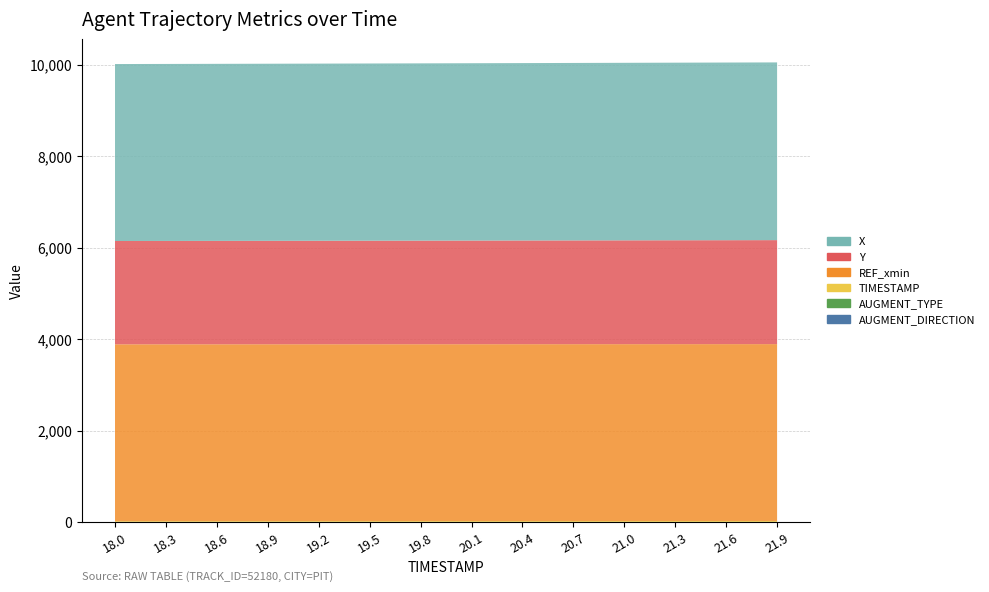

Reading left to right, list all the values displayed in this chart.

AUGMENT_DIRECTION: 18.0=0.0	18.3=0.0	18.6=0.0	18.9=0.0	19.2=0.0	19.5=0.0	19.8=0.0	20.1=0.0	20.4=0.0	20.7=0.0	21.0=0.0	21.3=0.0	21.6=0.0	21.9=0.0
AUGMENT_TYPE: 18.0=0.0	18.3=0.0	18.6=0.0	18.9=0.0	19.2=0.0	19.5=0.0	19.8=0.0	20.1=0.0	20.4=0.0	20.7=0.0	21.0=0.0	21.3=0.0	21.6=0.0	21.9=0.0
REF_xmin: 18.0=3867.9	18.3=3867.9	18.6=3867.9	18.9=3867.9	19.2=3867.9	19.5=3867.9	19.8=3867.9	20.1=3867.9	20.4=3867.9	20.7=3867.9	21.0=3867.9	21.3=3867.9	21.6=3867.9	21.9=3867.9
Y: 18.0=2259.0	18.3=2260.1	18.6=2261.1	18.9=2262.2	19.2=2263.3	19.5=2264.4	19.8=2265.6	20.1=2266.9	20.4=2268.2	20.7=2269.4	21.0=2270.7	21.3=2272.0	21.6=2273.3	21.9=2274.6
X: 18.0=3870.5	18.3=3871.2	18.6=3872.2	18.9=3873.2	19.2=3874.3	19.5=3875.5	19.8=3876.8	20.1=3878.2	20.4=3879.7	20.7=3881.1	21.0=3882.6	21.3=3884.0	21.6=3885.5	21.9=3886.8
TIMESTAMP: 18.0=18.0	18.3=18.3	18.6=18.6	18.9=18.9	19.2=19.2	19.5=19.5	19.8=19.8	20.1=20.1	20.4=20.4	20.7=20.7	21.0=21.0	21.3=21.3	21.6=21.6	21.9=21.9